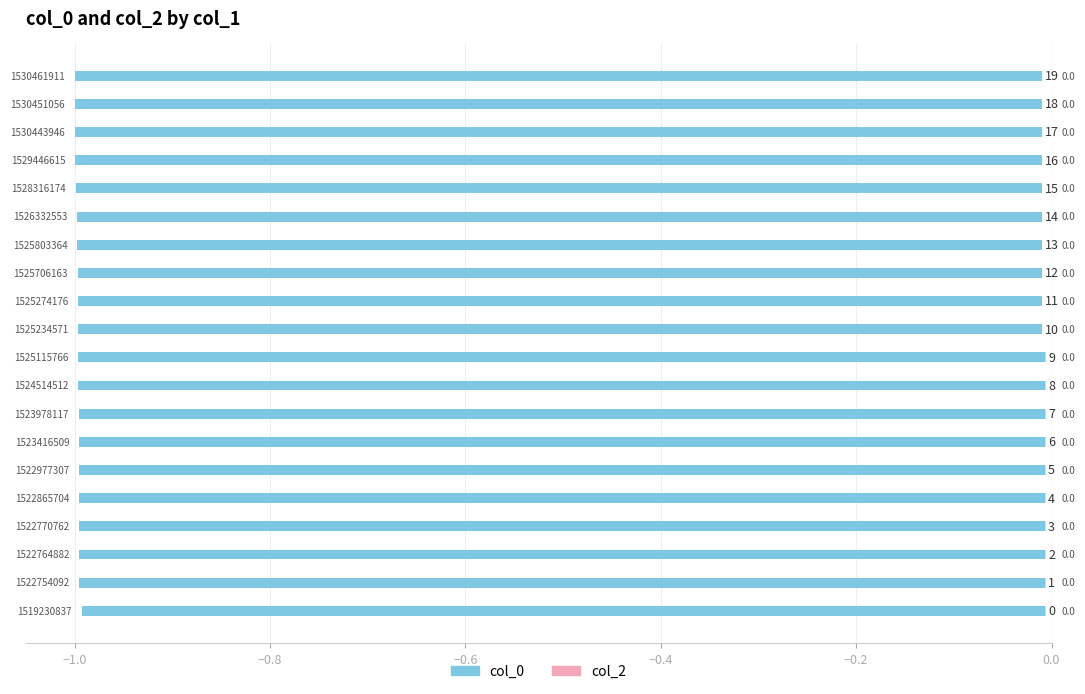

How many bars are there in total?

20